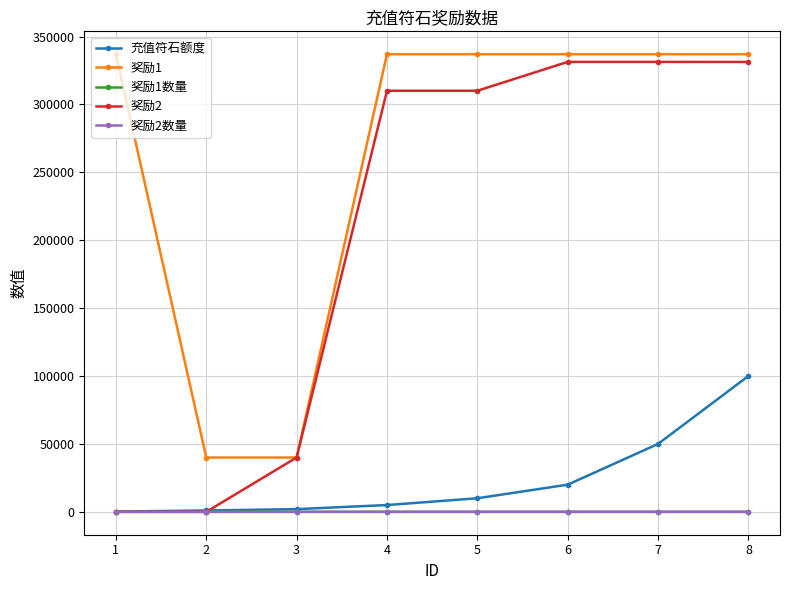

Which series has the largest range (max minus min)?

奖励2